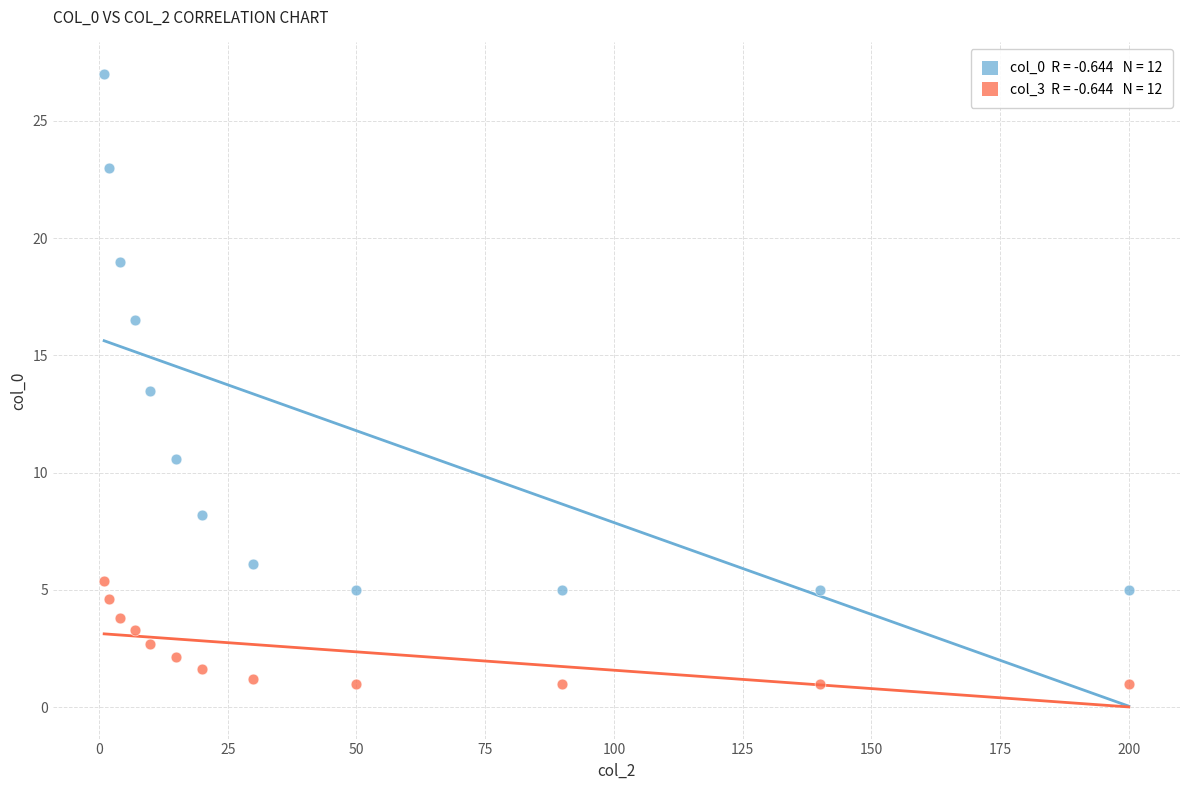

Across all series, what Y value is closest to 14?

13.5